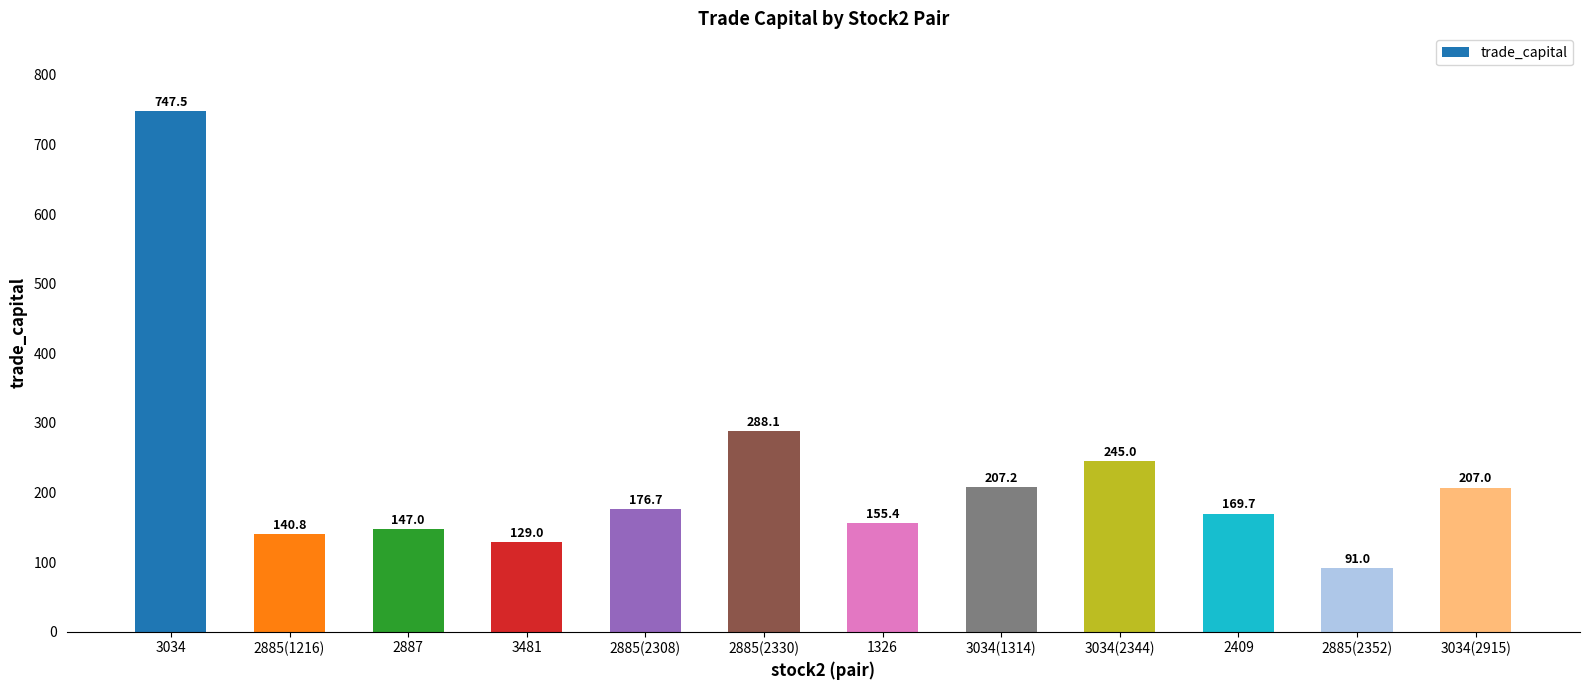

What is the minimum value shown in the chart?

91.0